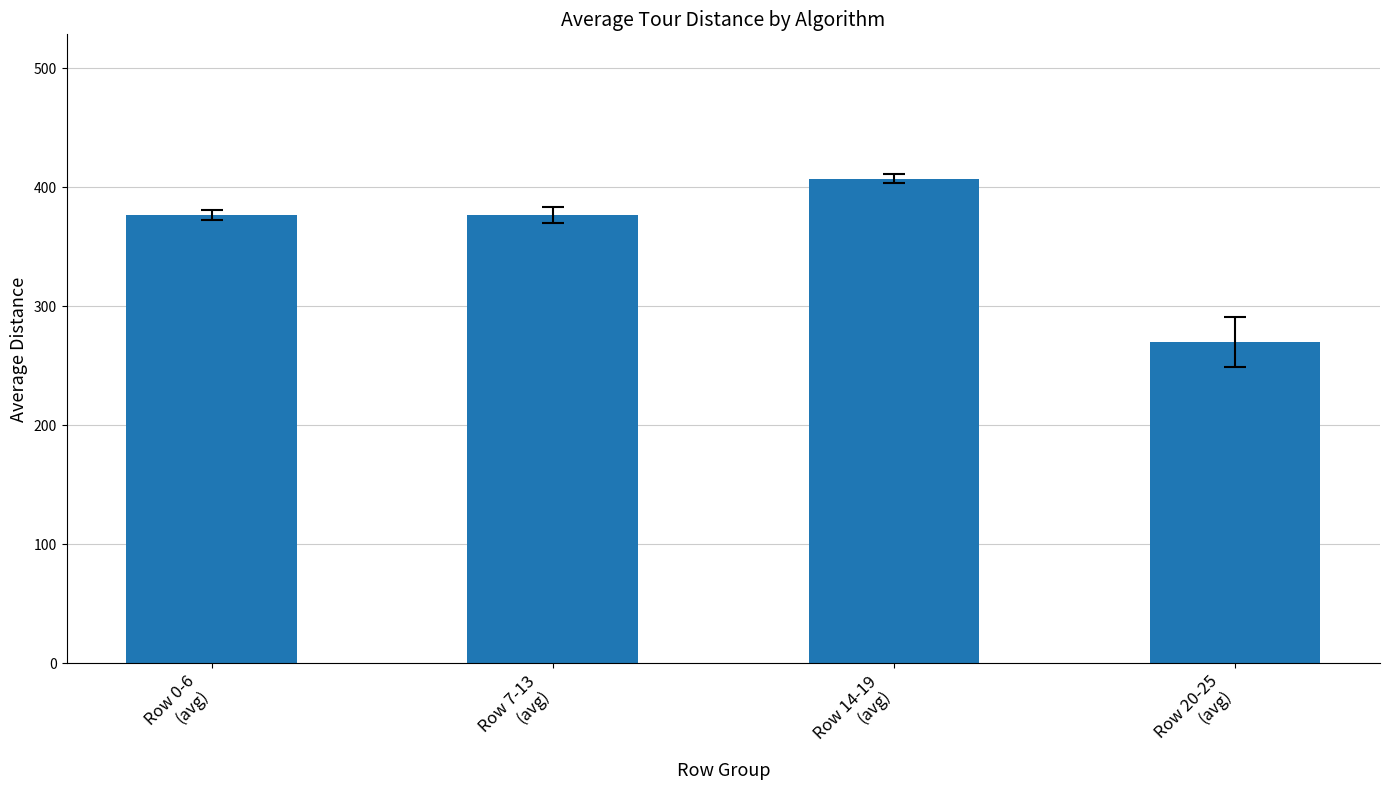

What is the difference between the values at Row 7-13
(avg) and Row 20-25
(avg)?

106.4